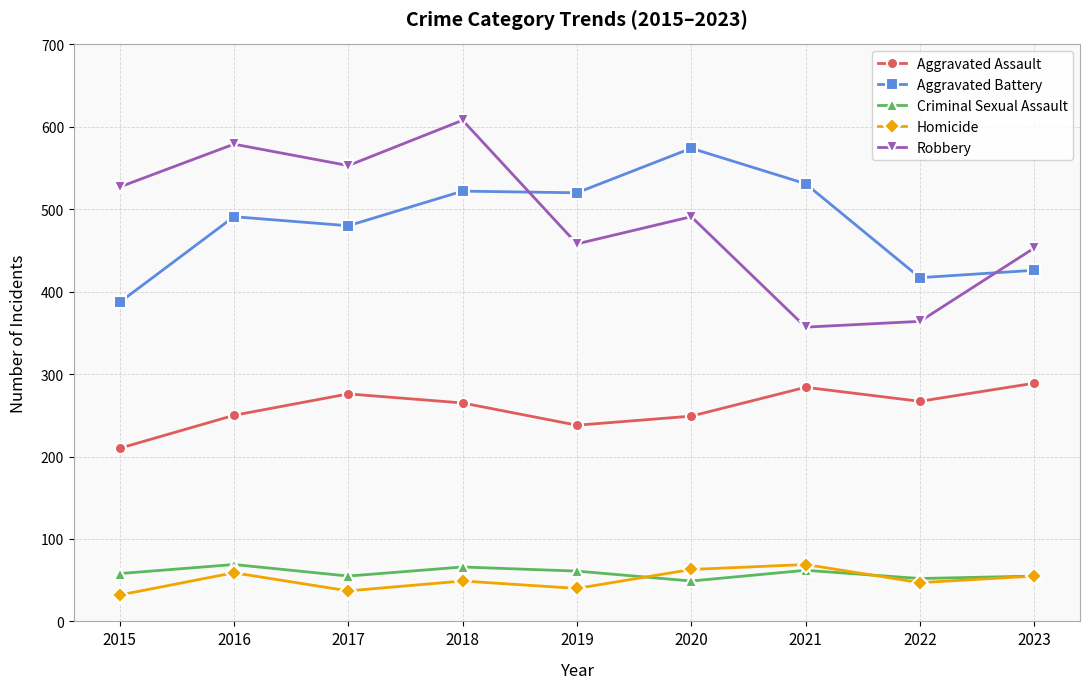

How many interior local peaks does the Homicide series have?

3